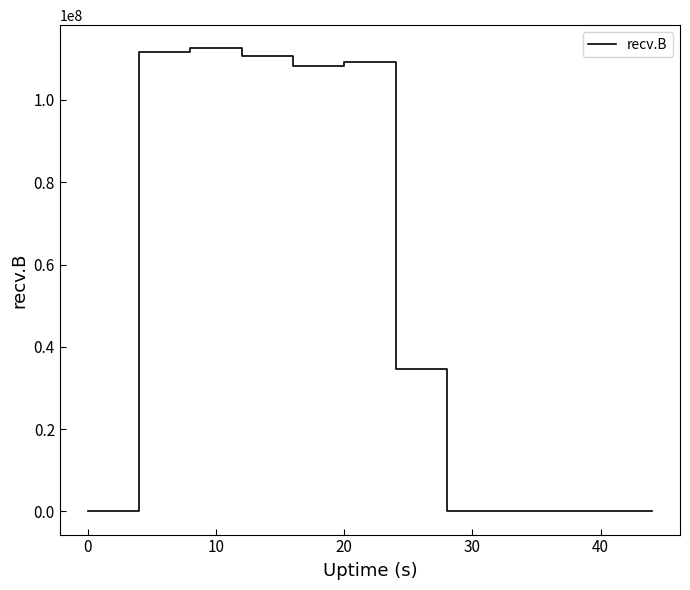

What is the greatest value displayed?

112544170